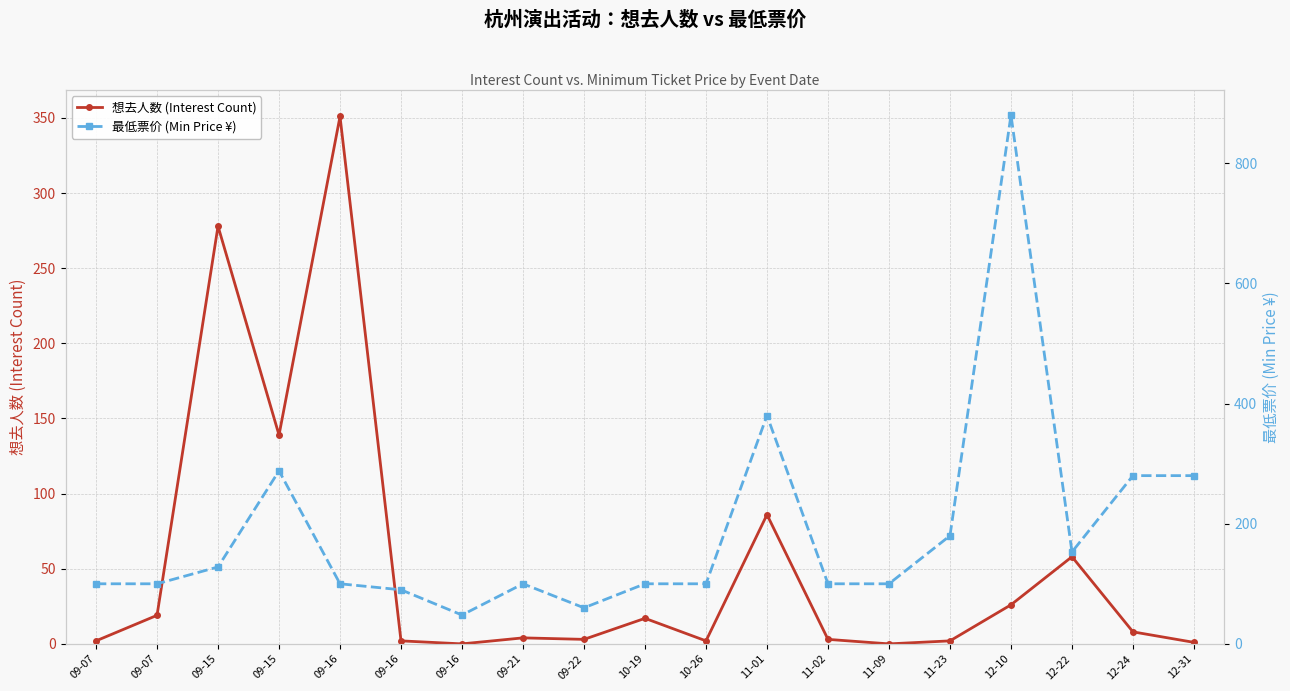

True or false: 想去人数 (Interest Count) has a value of 351 at 09-16.

True